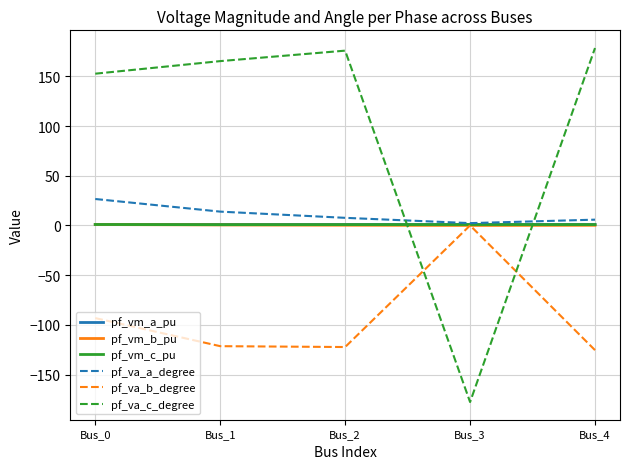

True or false: pf_vm_a_pu and pf_vm_b_pu intersect in this chart.

False